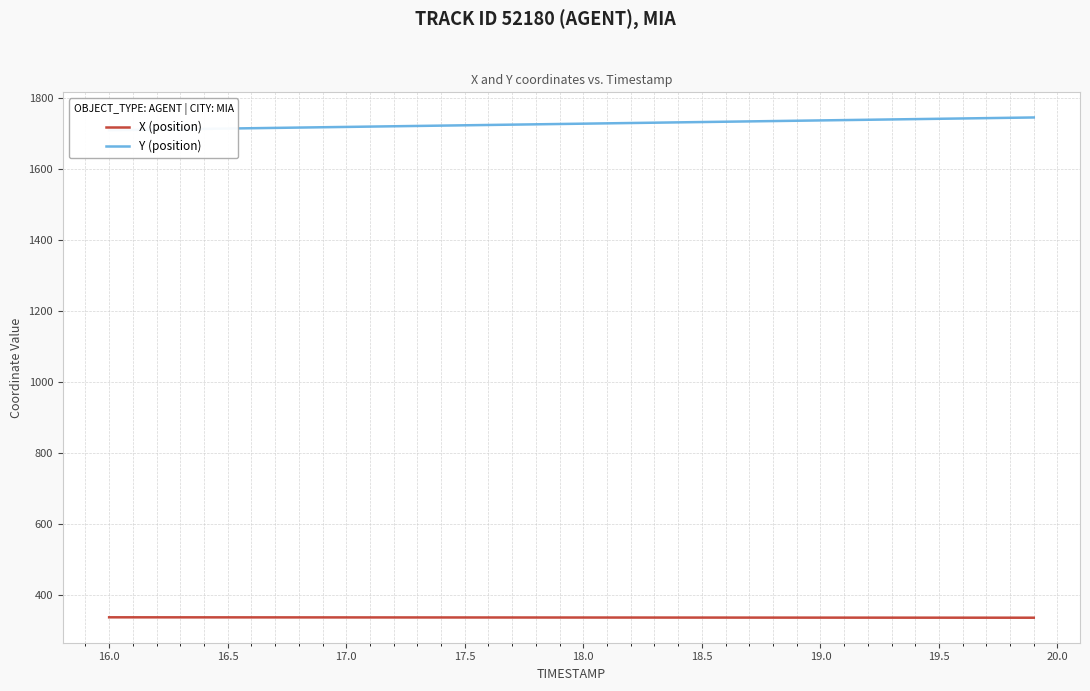

What is the maximum value for X (position)?

338.2